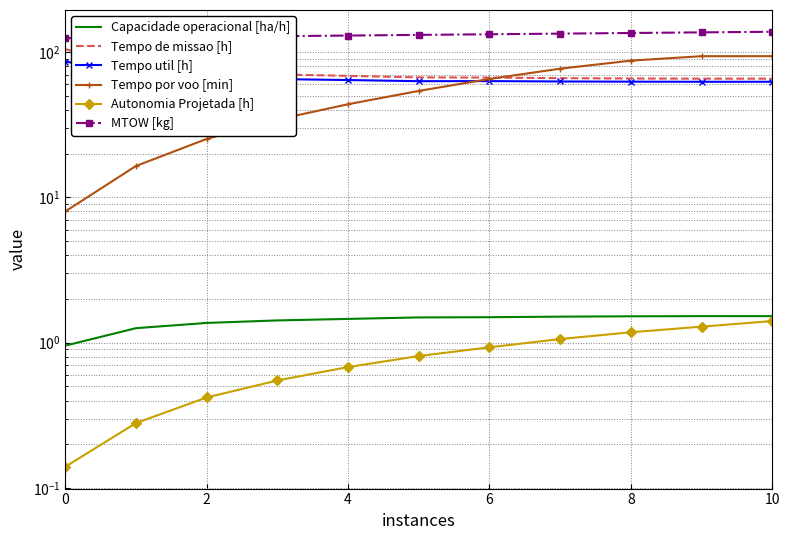

What is the difference between the highest and lowest values at 10?

130.4